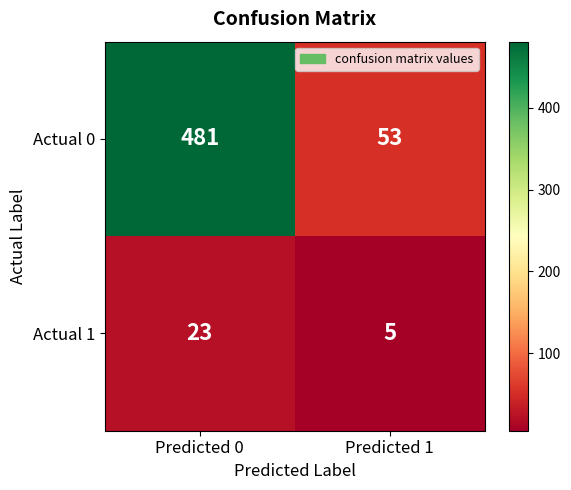

Count the number of data series in this chart.

2